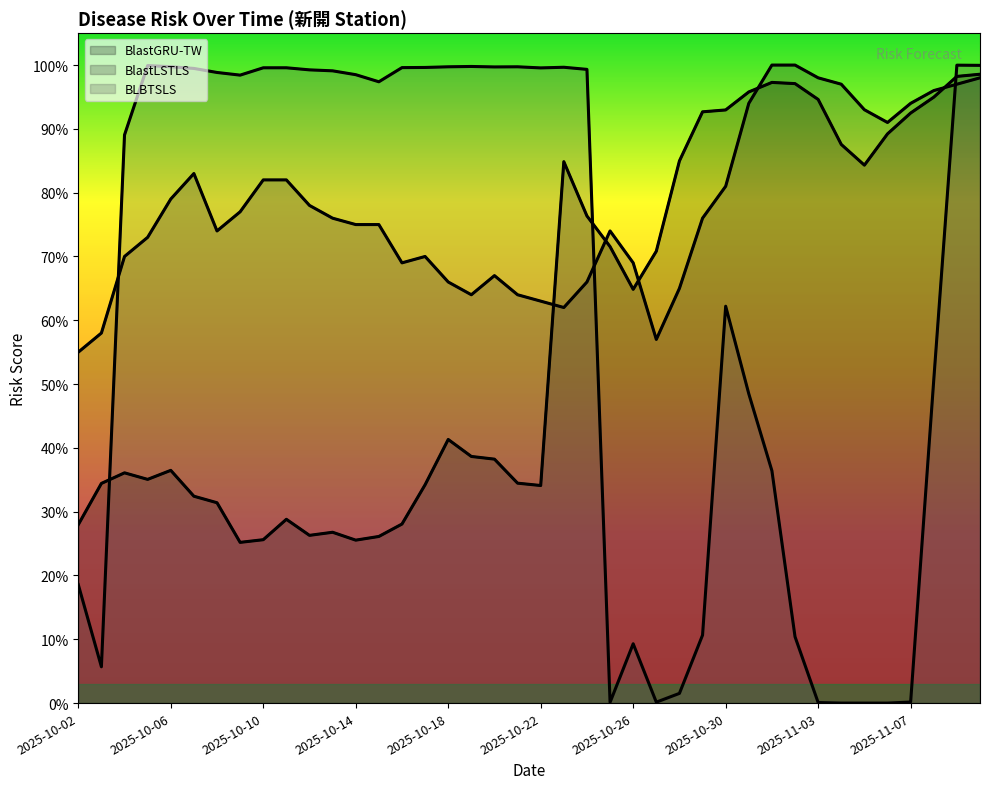

Reading right to left, list all the values displayed in this chart.

BlastGRU-TW: 1.0	1.0	0.9	0.9	0.9	0.8	0.9	0.9	1.0	1.0	1.0	0.9	0.9	0.8	0.7	0.6	0.7	0.8	0.8	0.3	0.3	0.4	0.4	0.4	0.3	0.3	0.3	0.3	0.3	0.3	0.3	0.3	0.3	0.3	0.3	0.4	0.4	0.4	0.3	0.3
BlastLSTLS: 1.0	1.0	1.0	0.9	0.9	0.9	1.0	1.0	1.0	1.0	0.9	0.8	0.8	0.7	0.6	0.7	0.7	0.7	0.6	0.6	0.6	0.7	0.6	0.7	0.7	0.7	0.8	0.8	0.8	0.8	0.8	0.8	0.8	0.7	0.8	0.8	0.7	0.7	0.6	0.6
BLBTSLS: 1.0	1.0	0.5	0.0	0.0	0.0	0.0	0.0	0.1	0.4	0.5	0.6	0.1	0.0	0.0	0.1	0.0	1.0	1.0	1.0	1.0	1.0	1.0	1.0	1.0	1.0	1.0	1.0	1.0	1.0	1.0	1.0	1.0	1.0	1.0	1.0	1.0	0.9	0.1	0.2